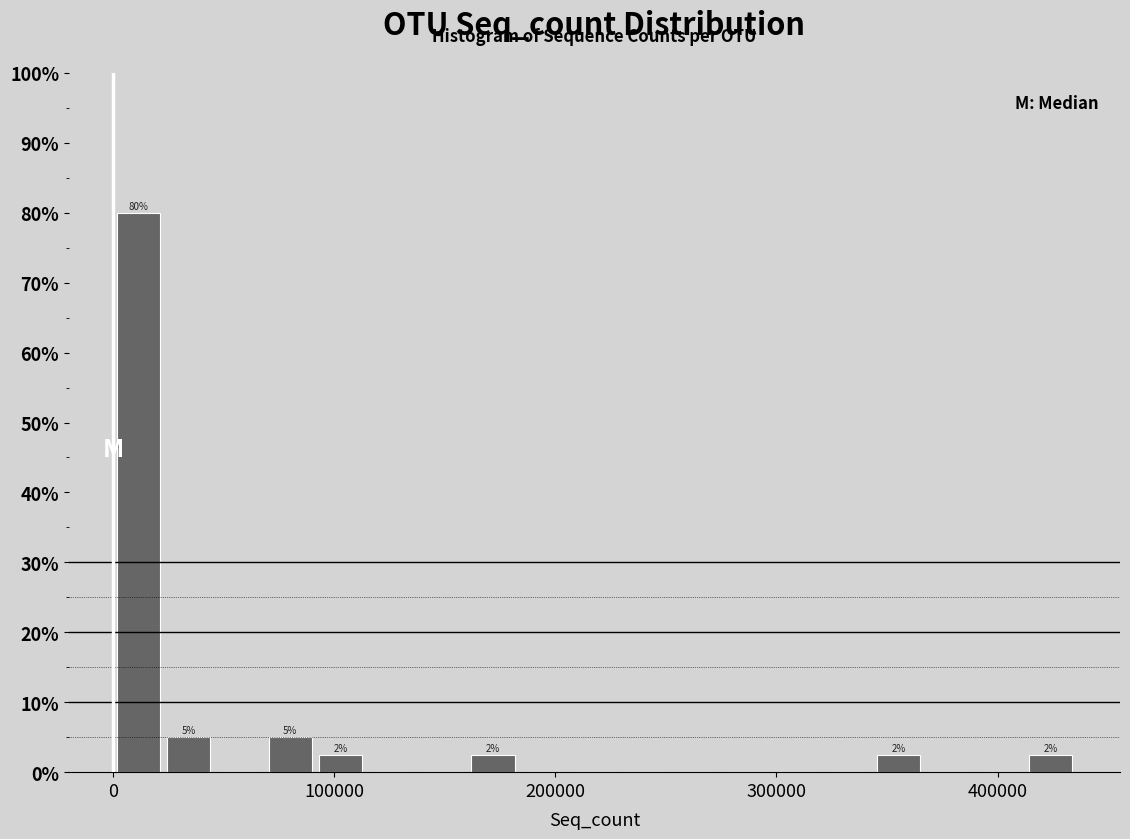

Read against the x-axis, roughly where is the centre of the tallest bar?

10000